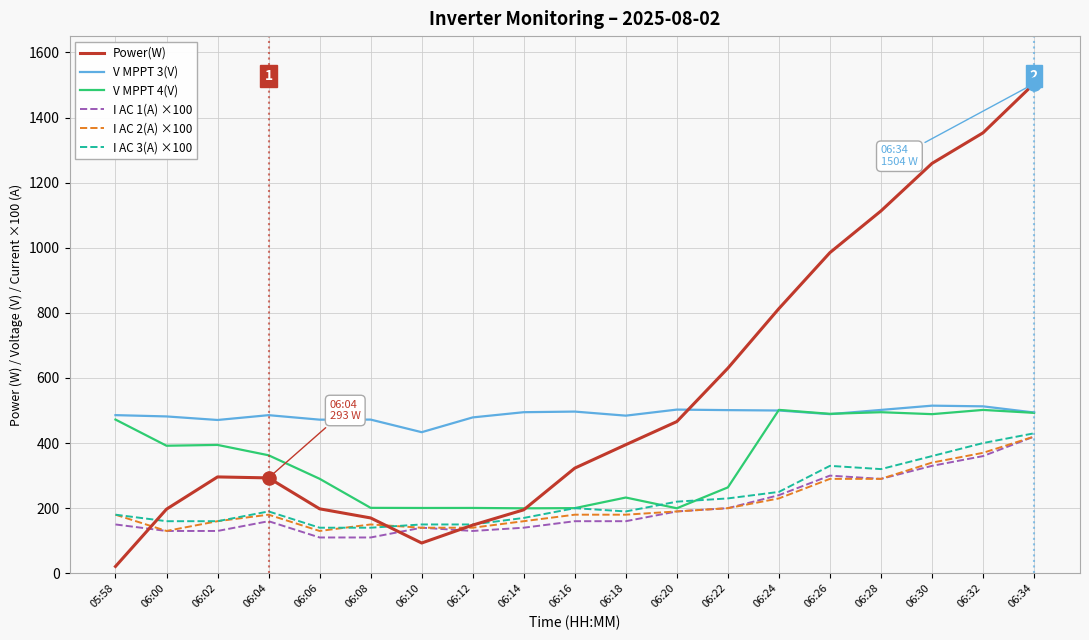

What is the total value across all series at 05:58?

1489.0